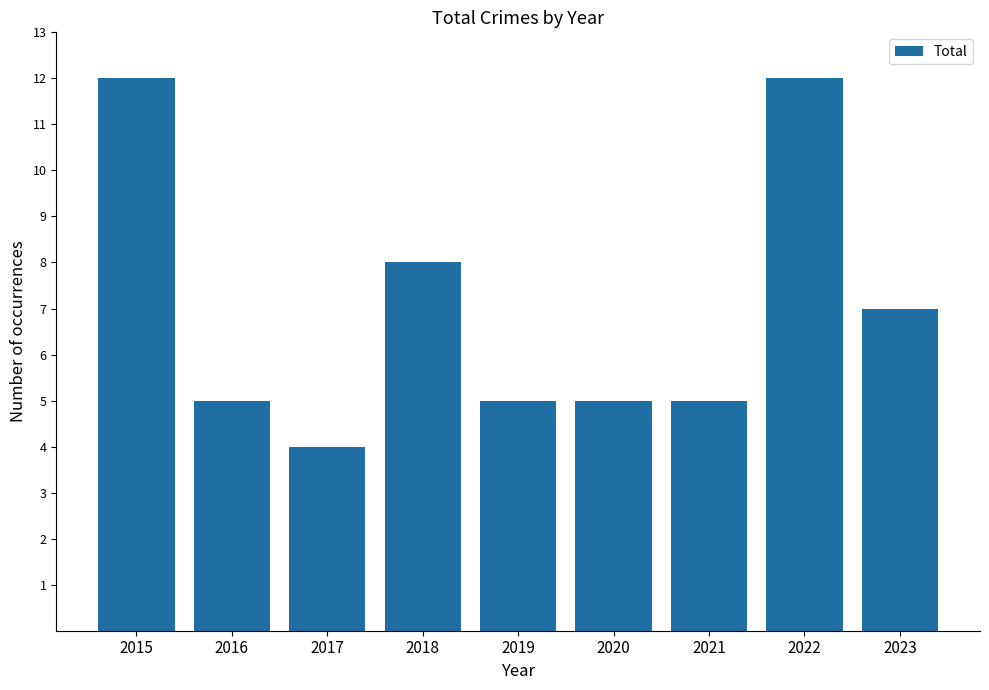

At which label is the value closest to 8?

2018